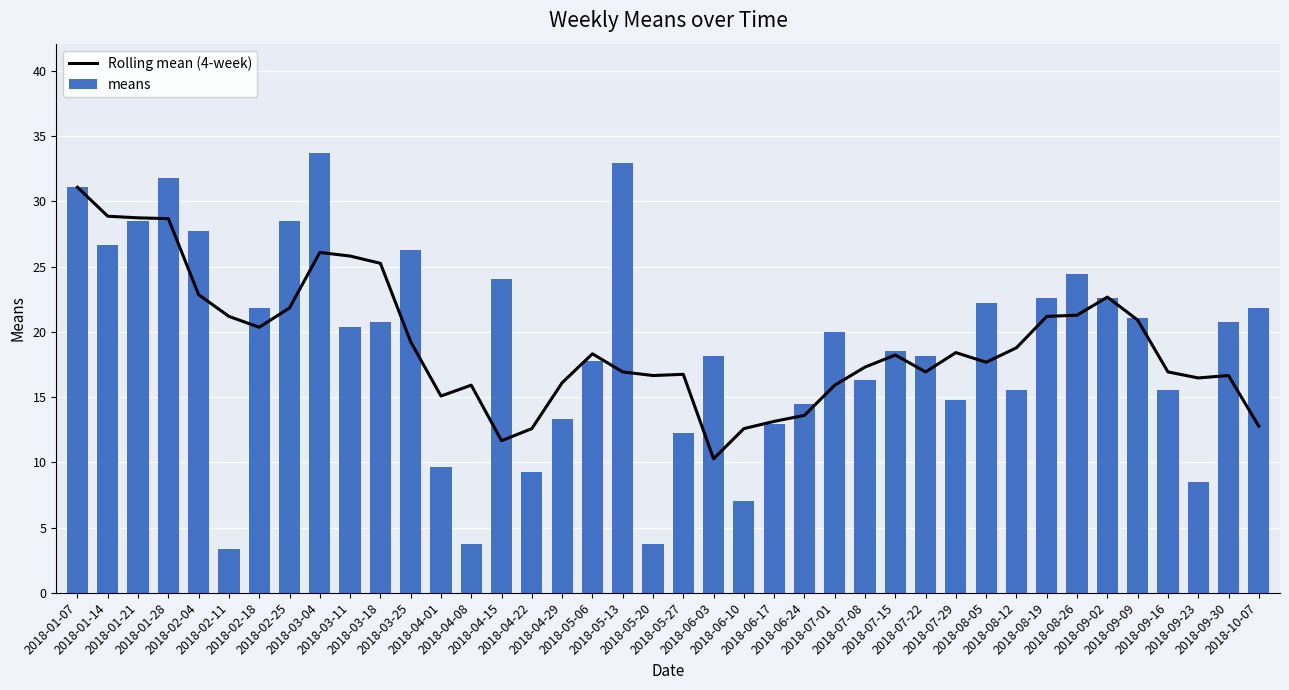

What is the maximum value shown in the chart?

33.7